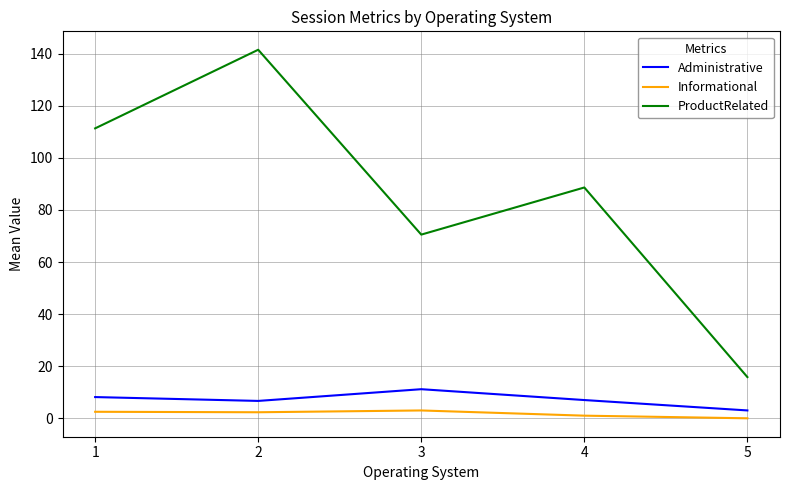

What is the difference between the second highest and second lowest values in the Administrative series?

1.5